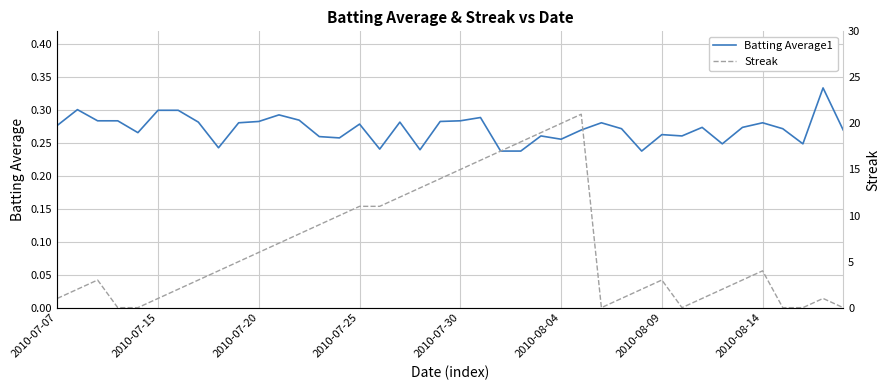

How many interior local peaks does the Streak series have?

5